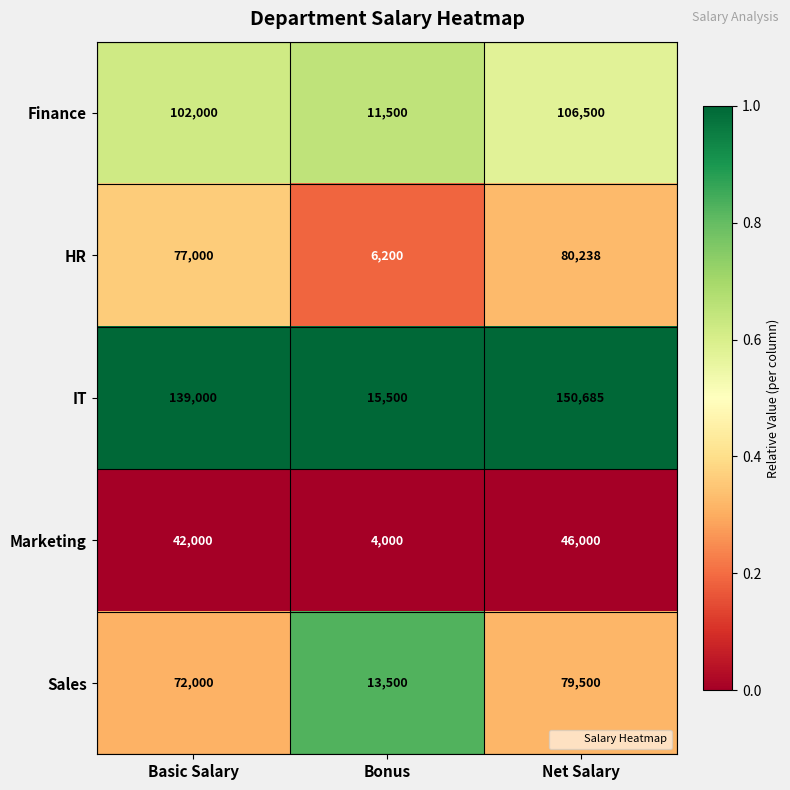

Where is Marketing nearest to the value 25000?

Basic Salary